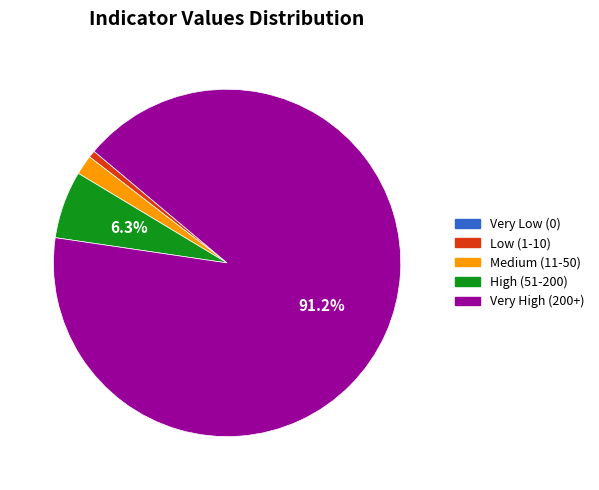

Which category accounts for the majority?

Very High (200+)